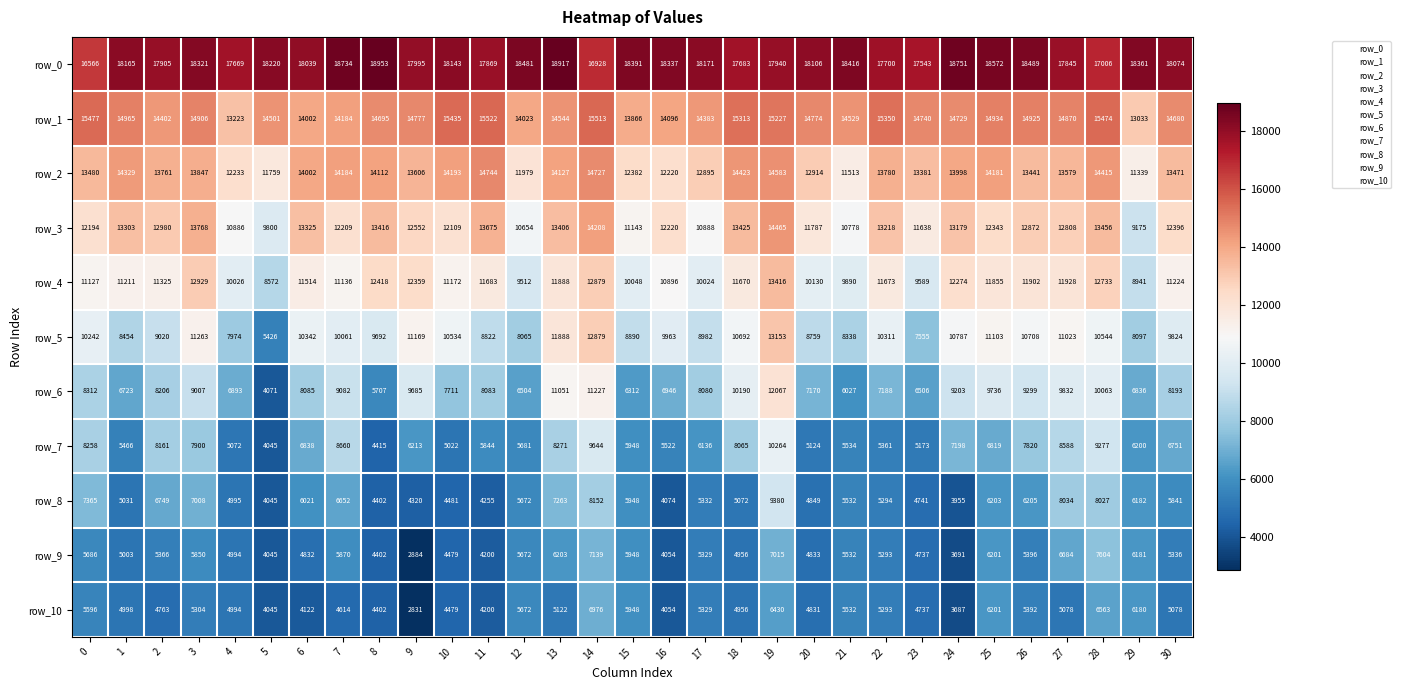

How many distinct data groups are displayed?

11